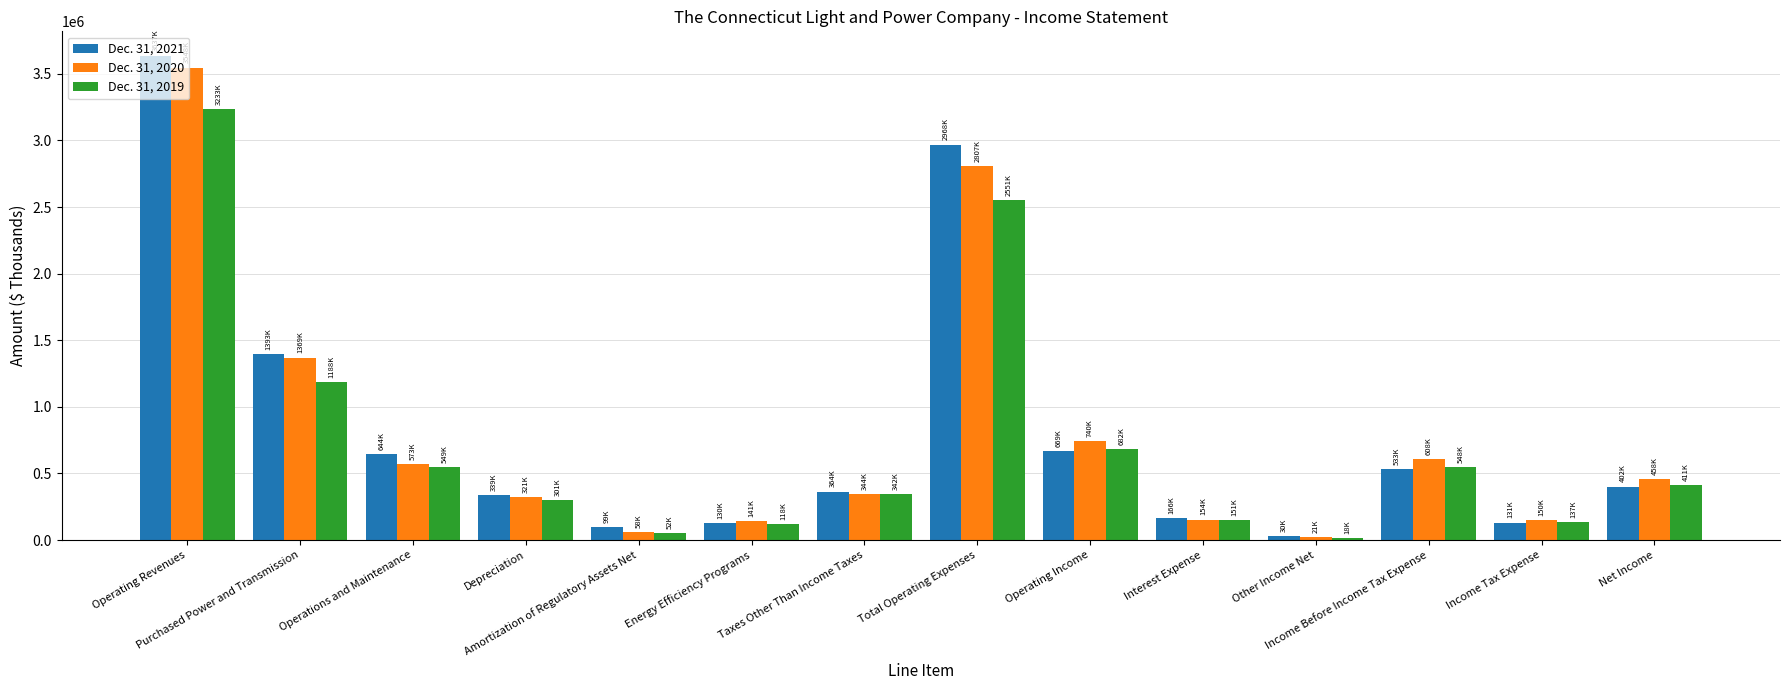

Is the value of Dec. 31, 2019 at Amortization of Regulatory Assets Net greater than the value of Dec. 31, 2021 at Energy Efficiency Programs?

No